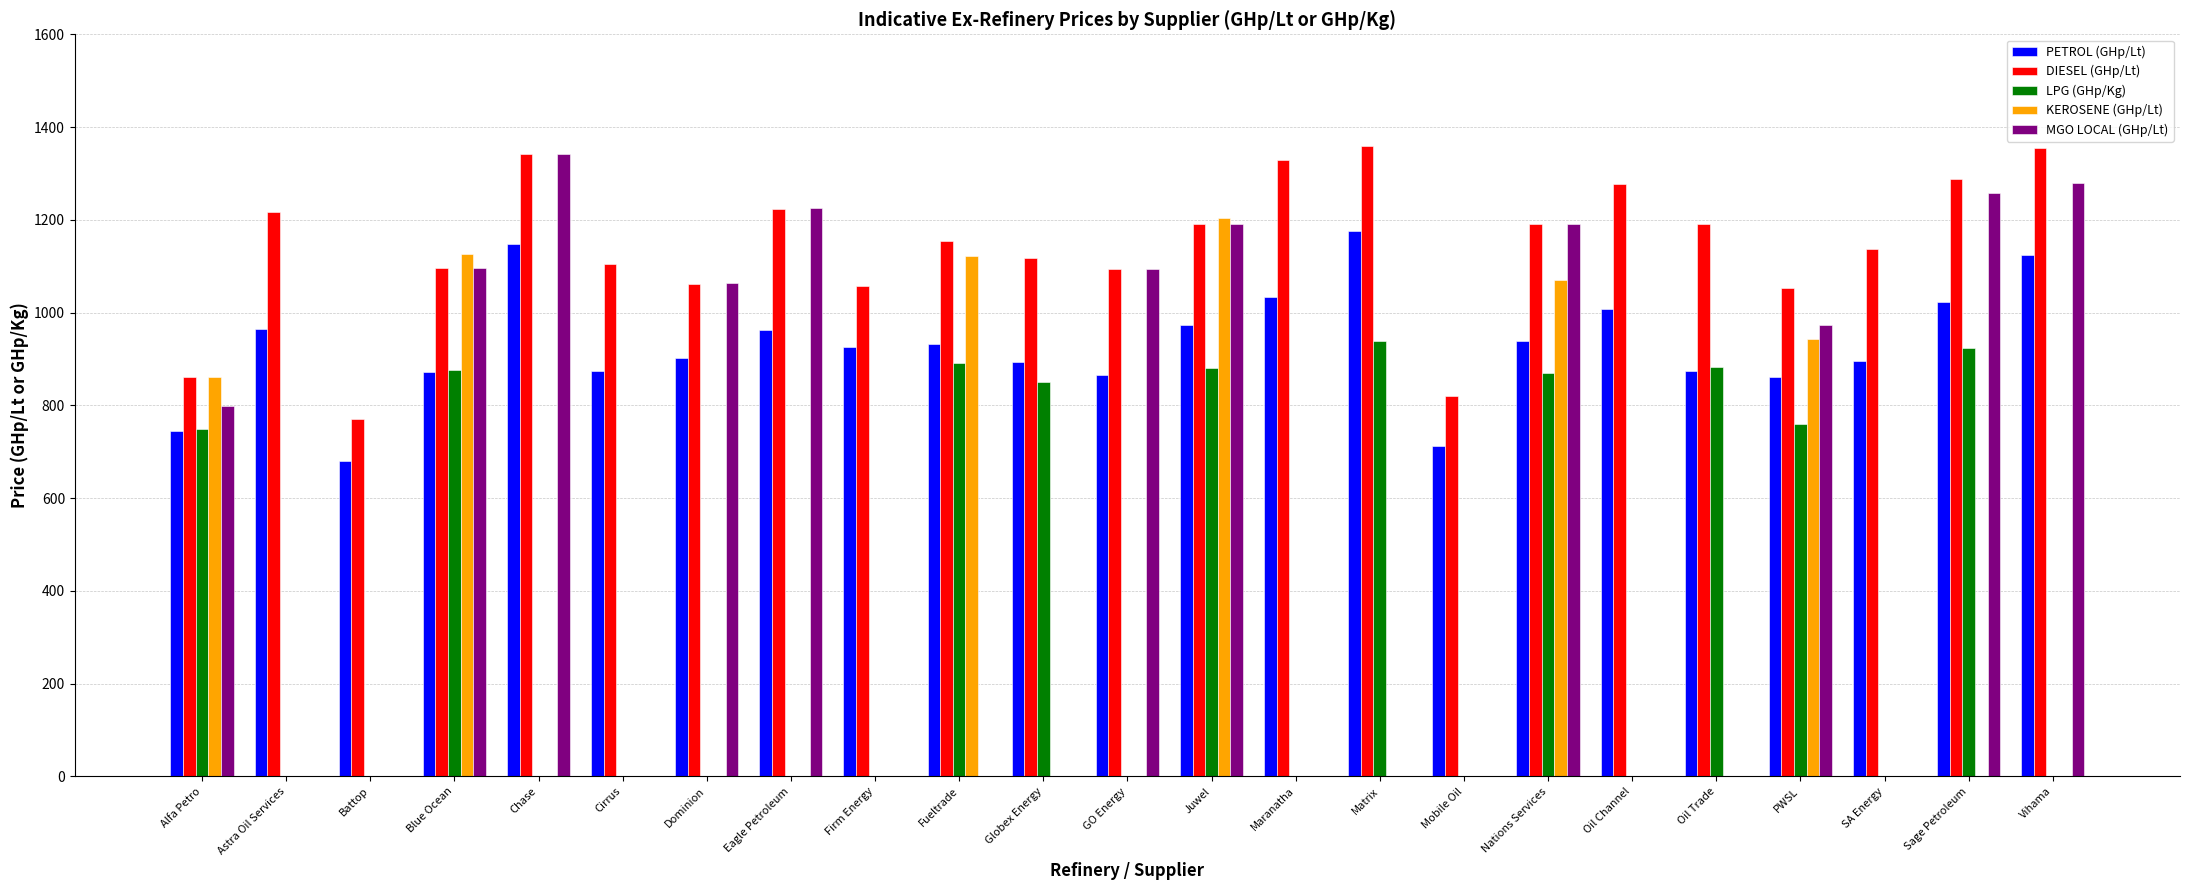

How many data points in MGO LOCAL (GHp/Lt) are above 0?

11